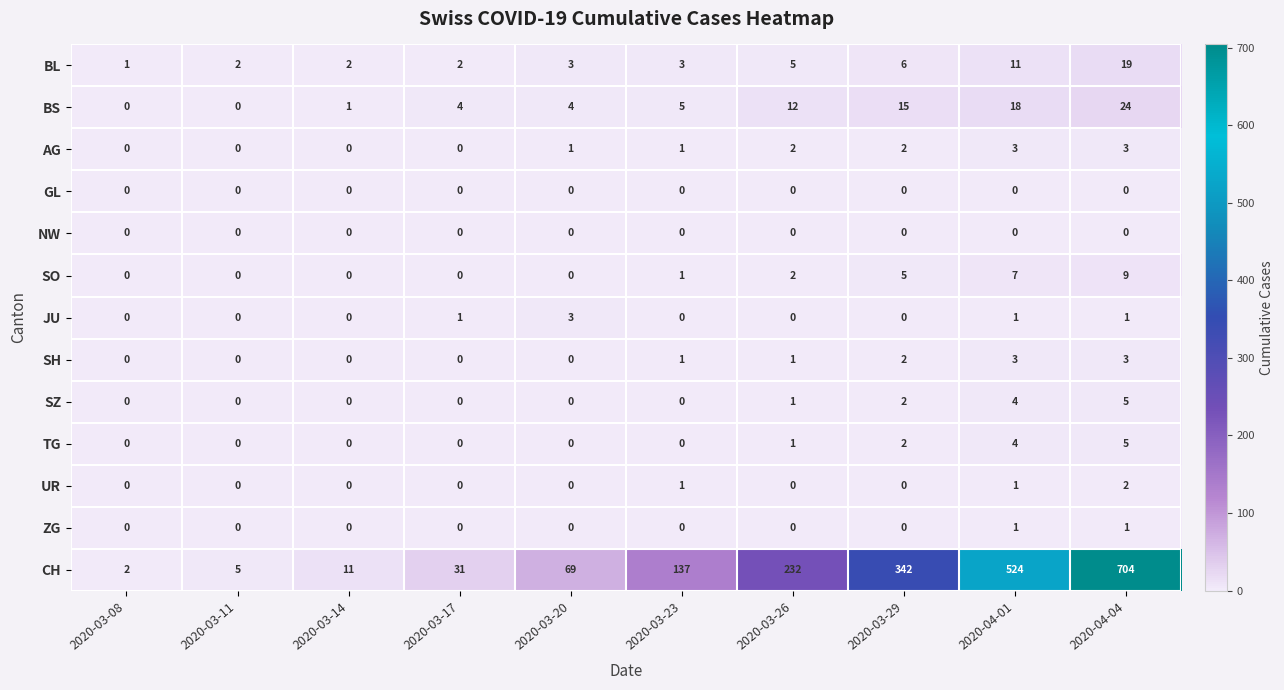

Which category has the highest value across all series?

2020-04-04